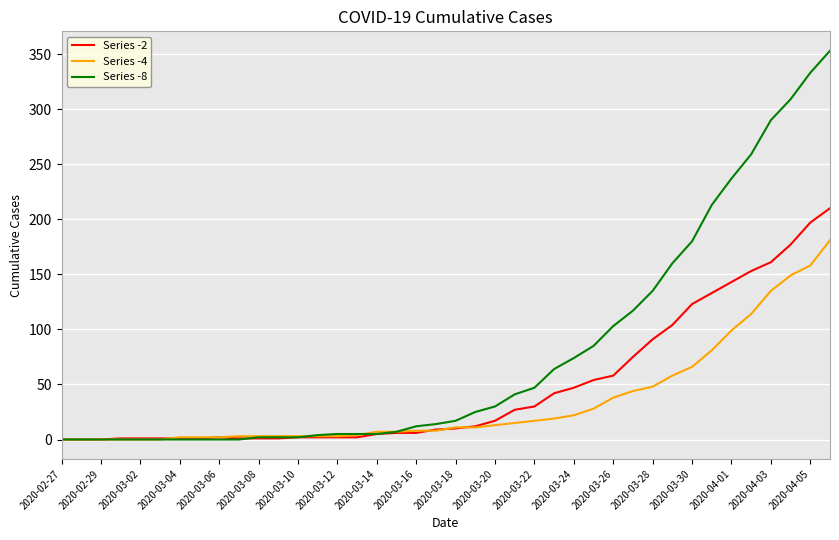

Which series has the largest total across all categories?

Series -8